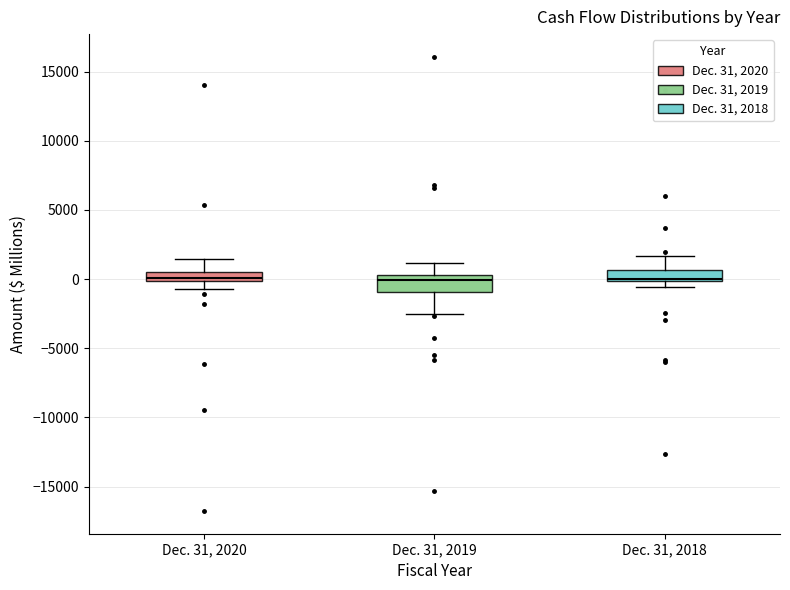

Where is the lower edge of the box for Dec. 31, 2020 on the y-axis? The values are not printed on the chart, so give them approximately, as read against the axis.

0